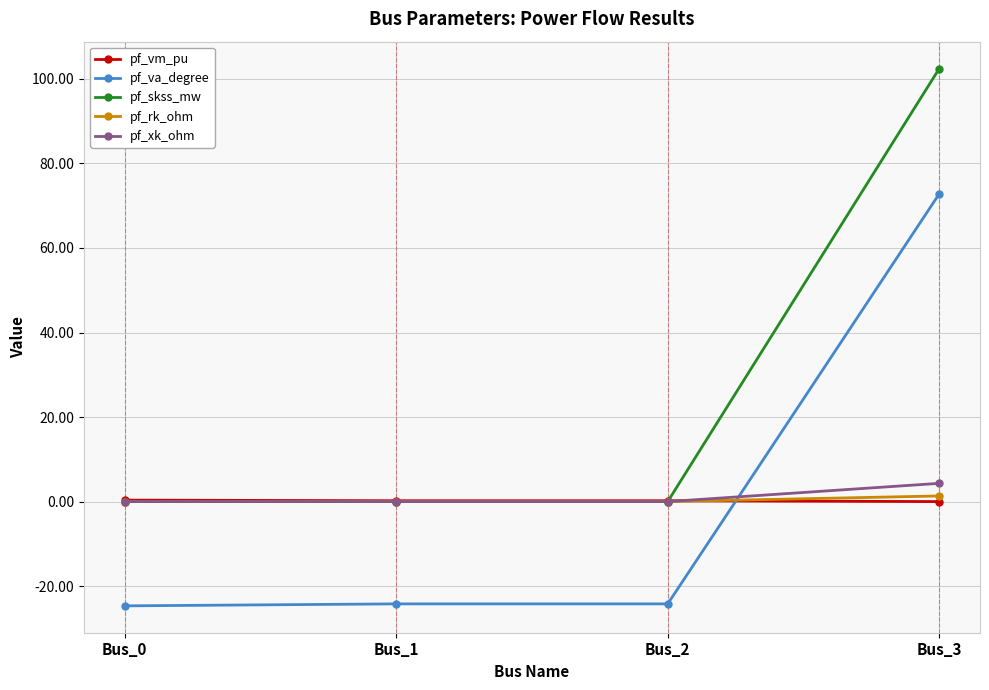

Is it true that pf_skss_mw equals 102.5 at Bus_3?

True